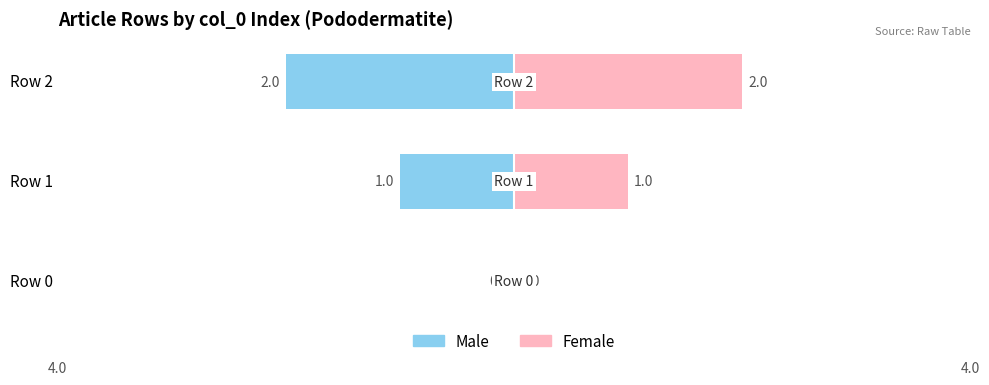

Are the bars grouped side by side (vs. stacked)?

Yes